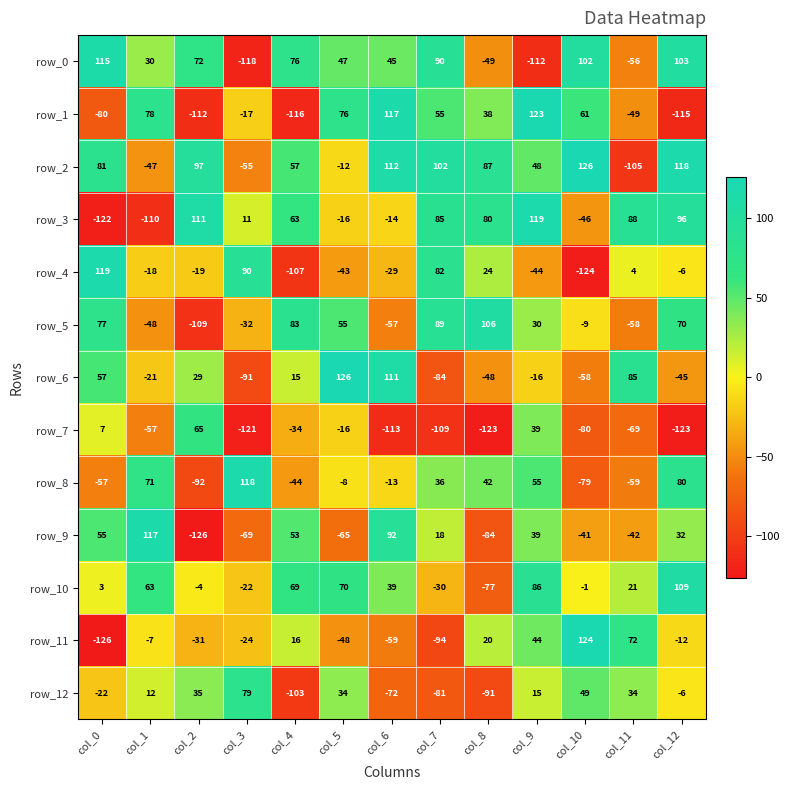

At col_10, list the series in order from smallest to largest.

row_4, row_7, row_8, row_6, row_3, row_9, row_5, row_10, row_12, row_1, row_0, row_11, row_2